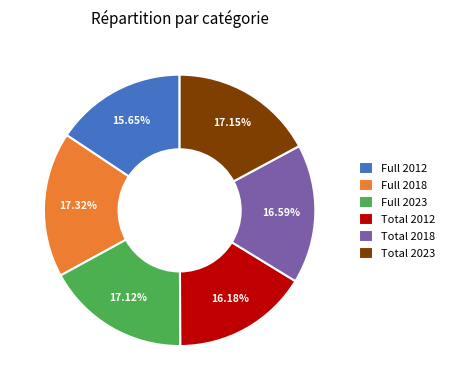

Does Total 2012 represent more than half of the total?

No